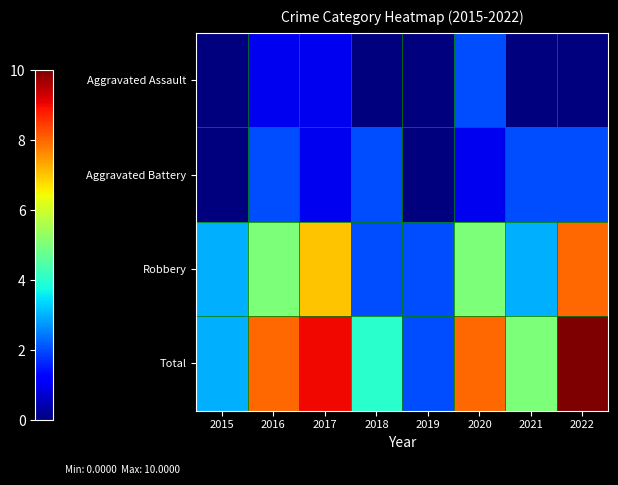

Which has a higher value, 2019 or 2017?

2017